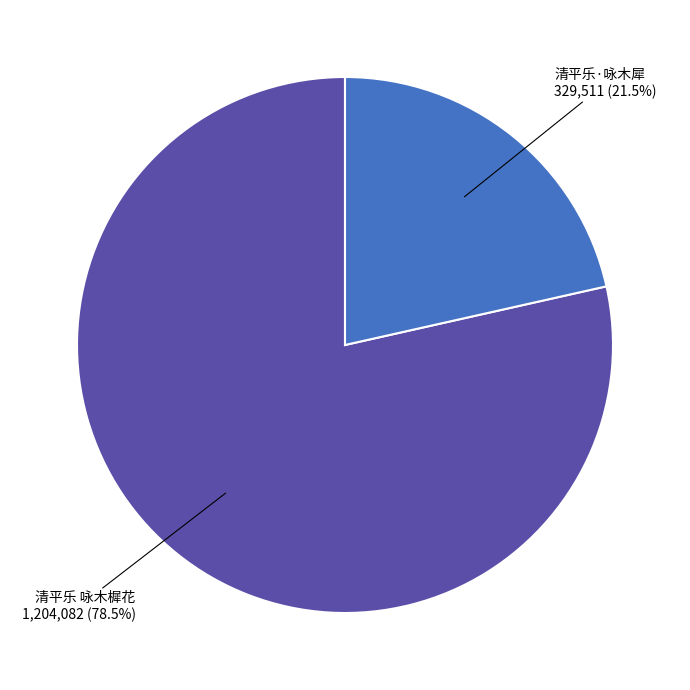

Is there a majority slice in this chart?

Yes